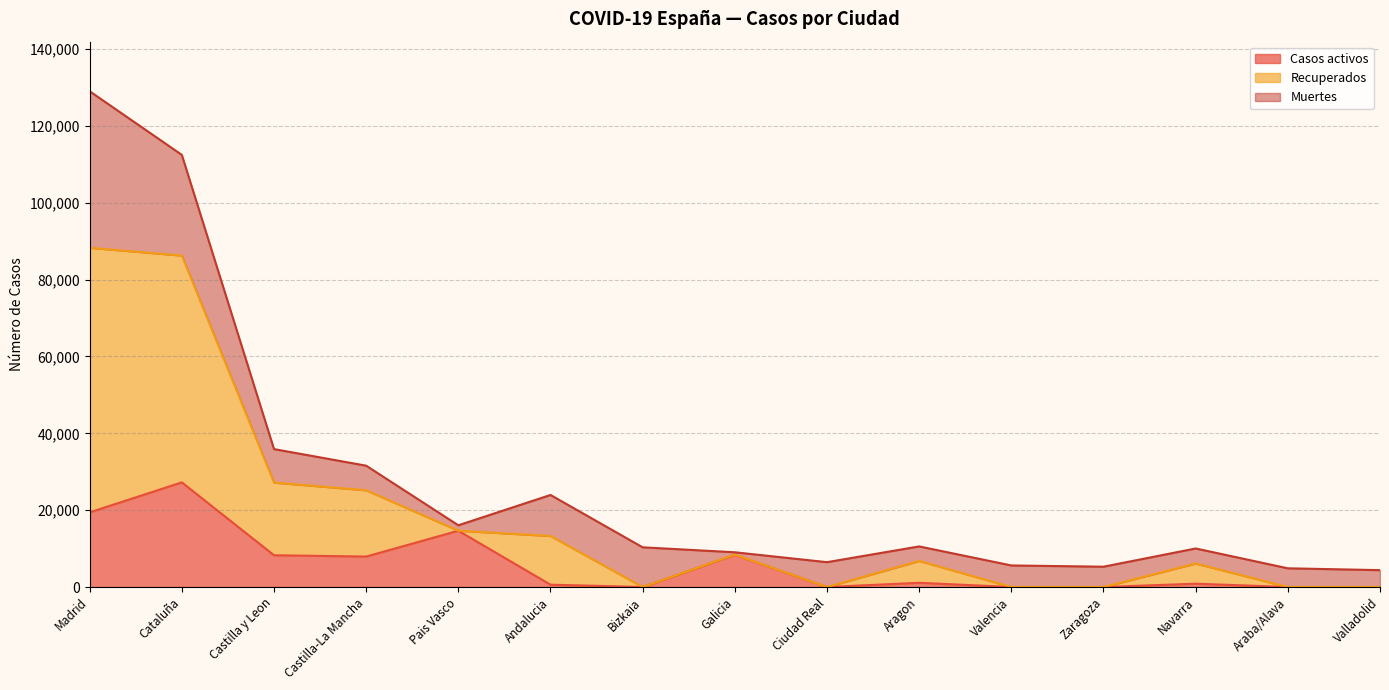

What is the value of the Casos activos point at the 2nd from the left?

27229